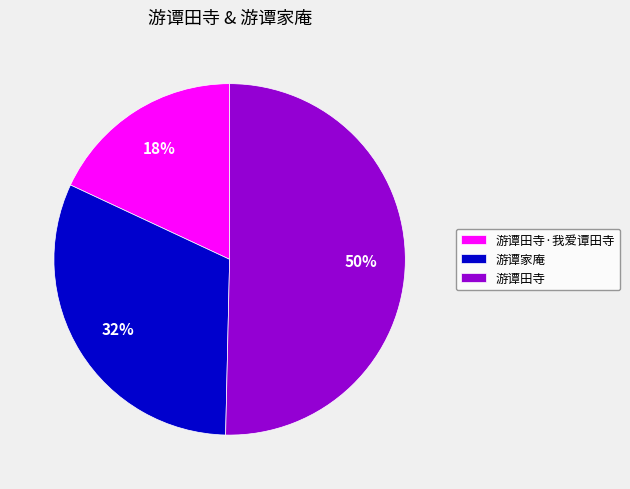

What percentage is the 游谭田寺 slice, to the nearest percent?

50%